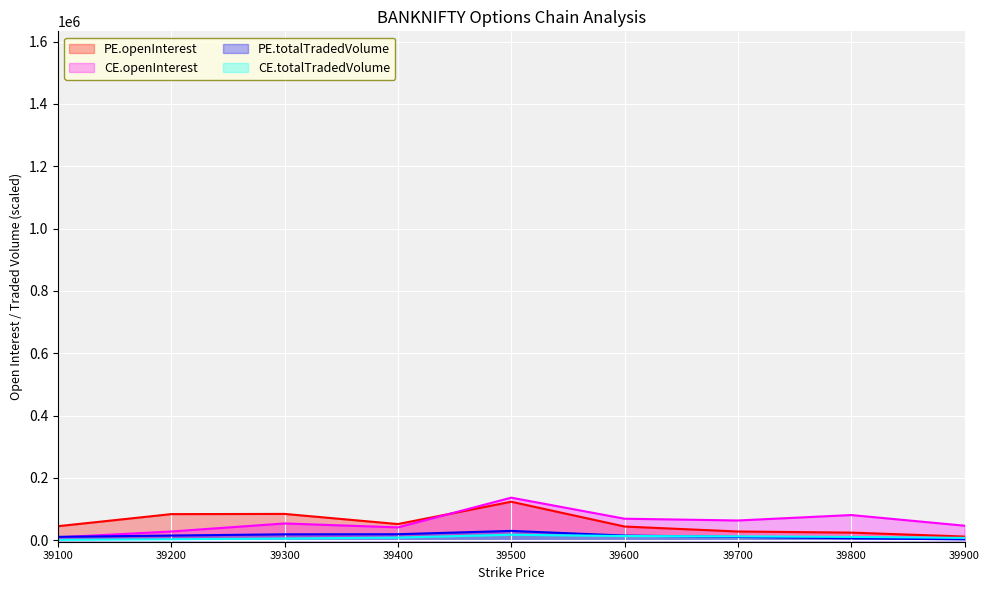

At which category does PE.totalTradedVolume reach its first local peak?

39500